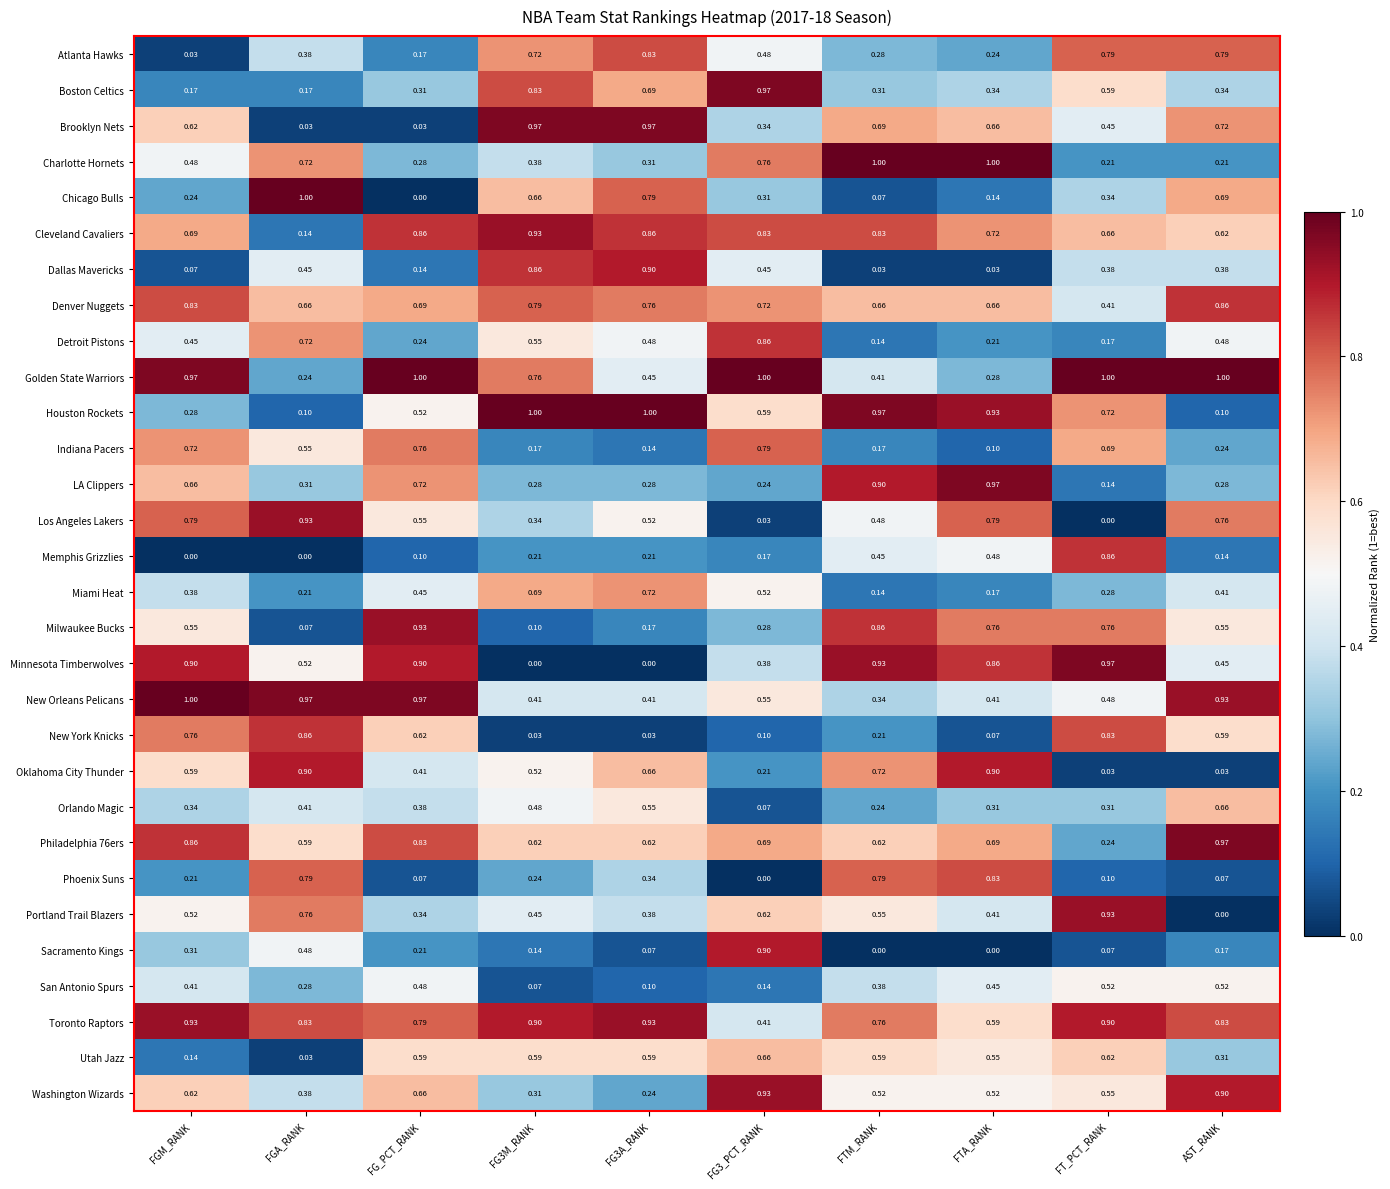

Which series has the widest spread of values?

Chicago Bulls